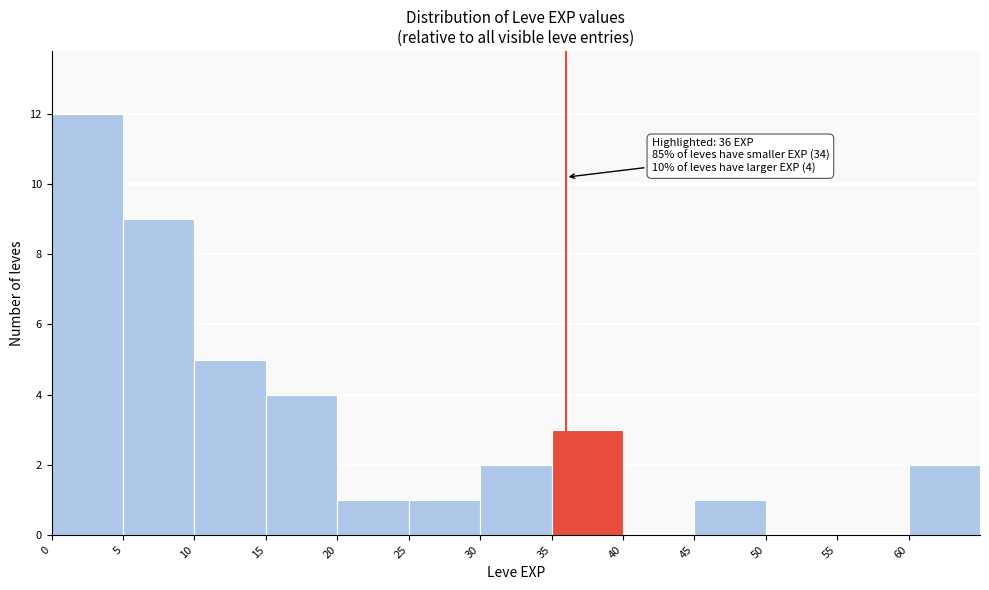

Over which range of the x-axis is the bar tallest?

0 to 5